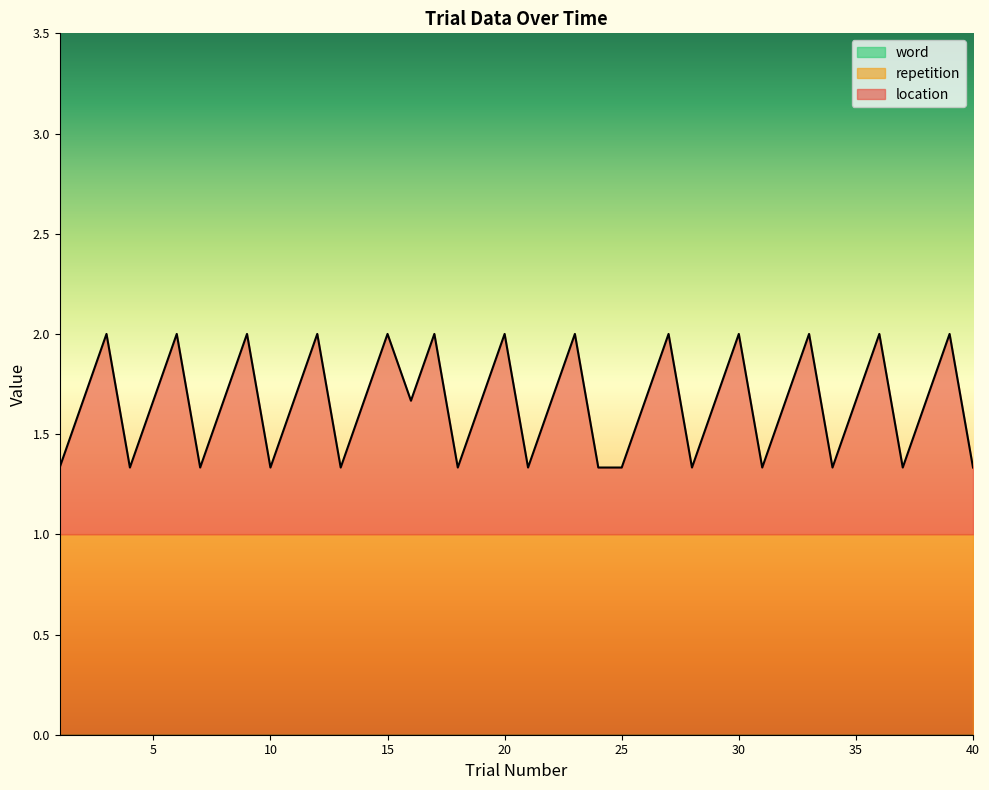

What is the total value across all series at 25?

1.3